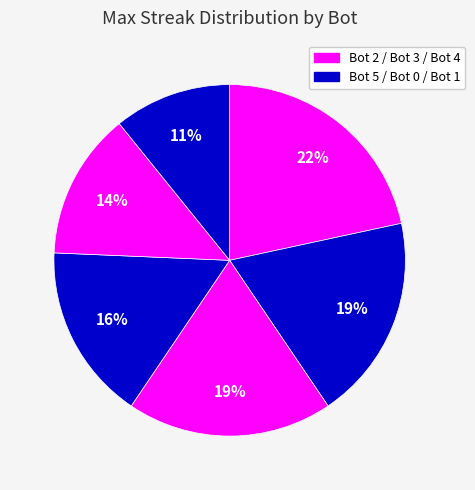

How many segments does this pie chart have?

6